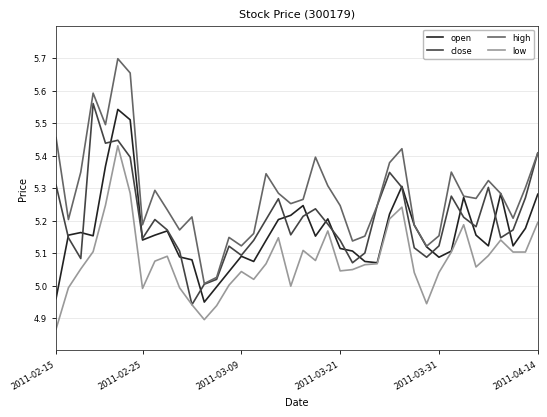

True or false: high and low cross at least once.

False